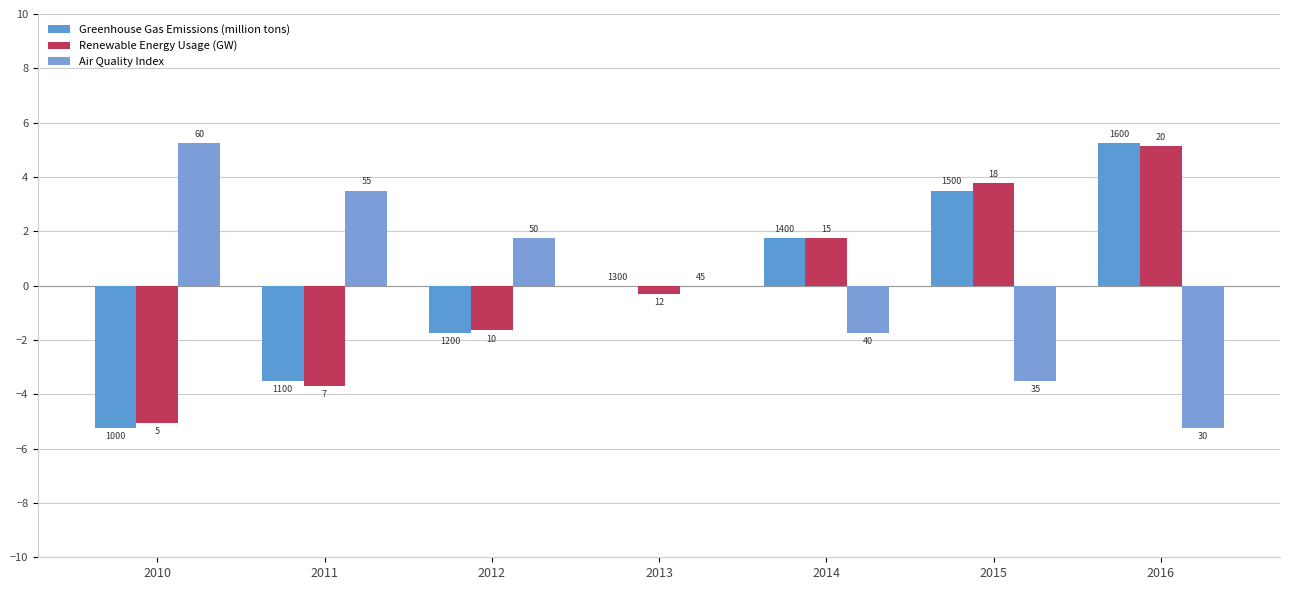

How many groups of bars are there?

7